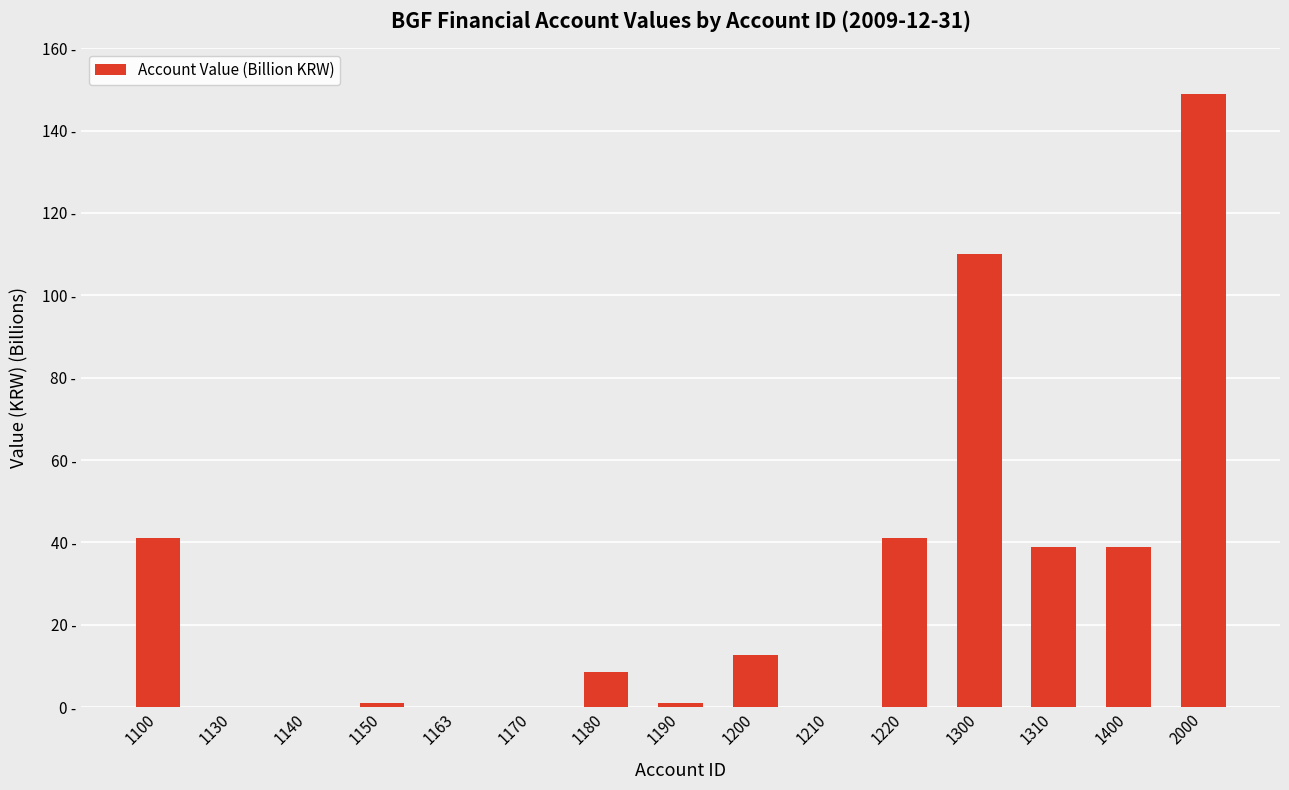

Reading left to right, transcribe all the data shown in this chart.

1100=41.0	1130=0.0	1140=0.0	1150=1.1	1163=0.0	1170=0.1	1180=8.6	1190=1.1	1200=12.6	1210=0.0	1220=41.0	1300=110.0	1310=38.9	1400=38.9	2000=148.9